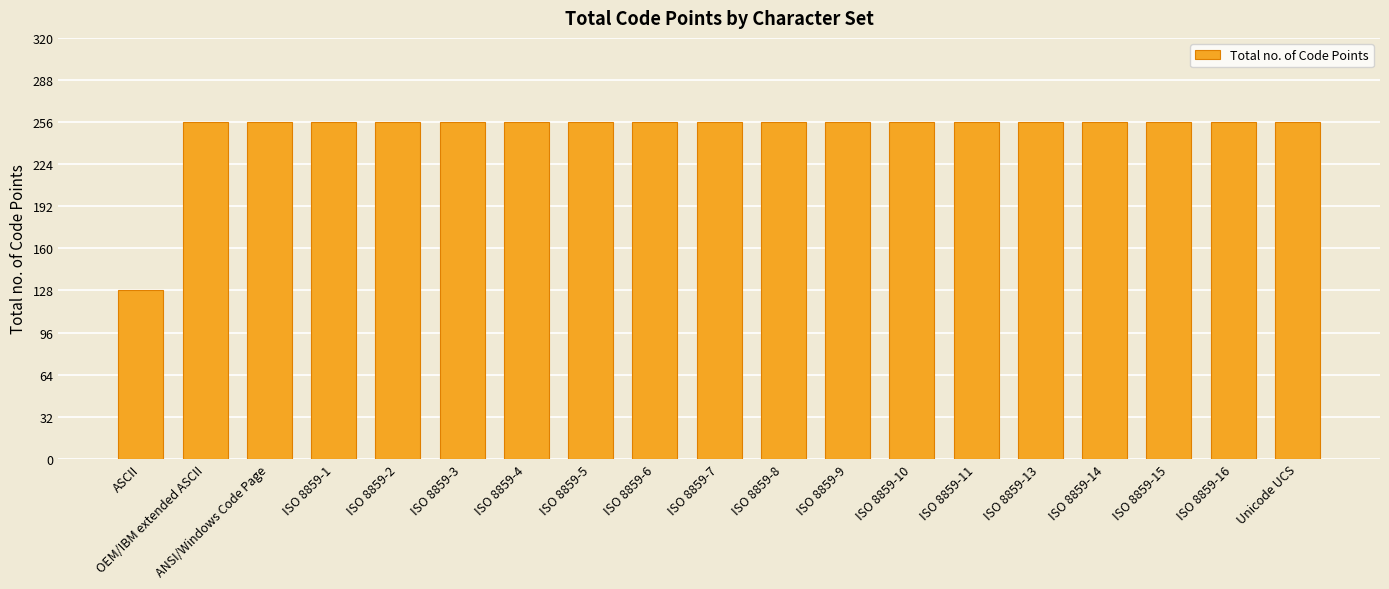

What is the ratio of the value at ISO 8859-10 to the value at ISO 8859-16?

1.0